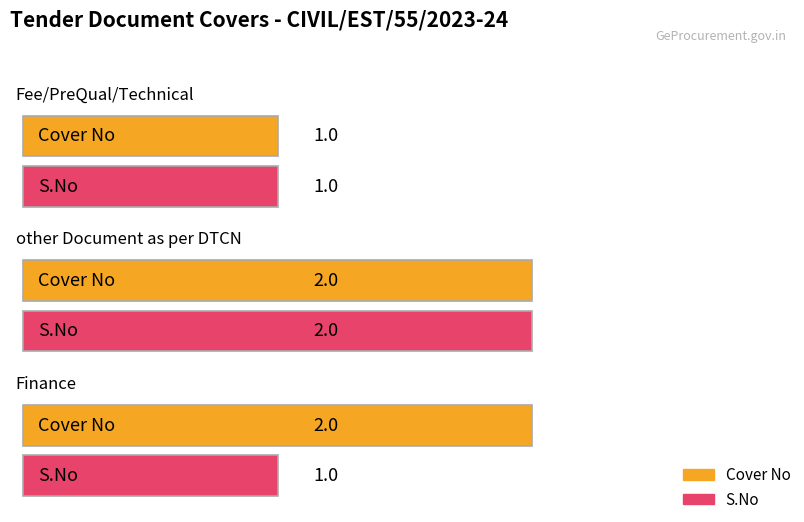

Which series has the largest total across all categories?

Cover No